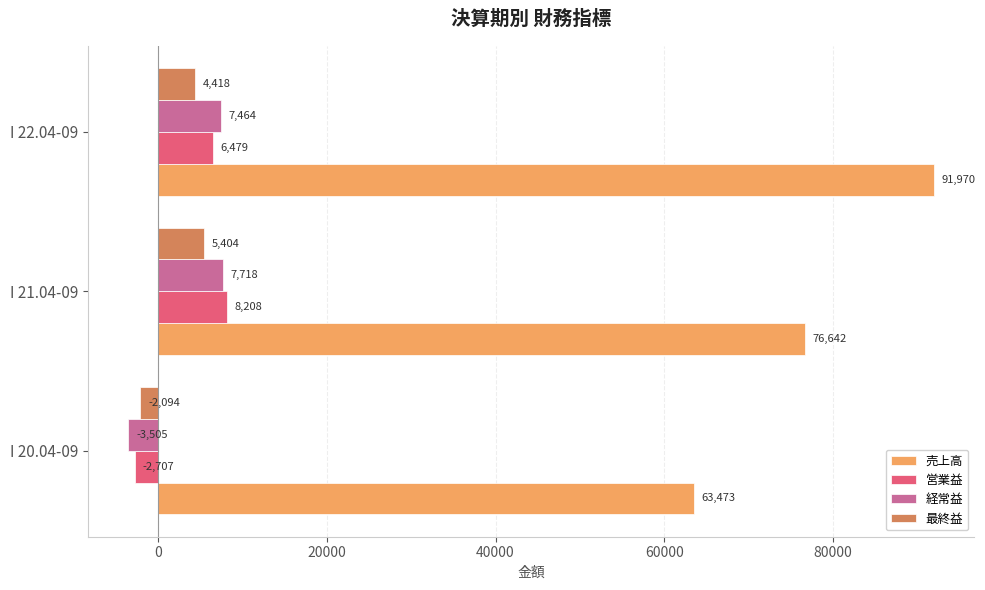

What is the sum of all 売上高 values?

232085